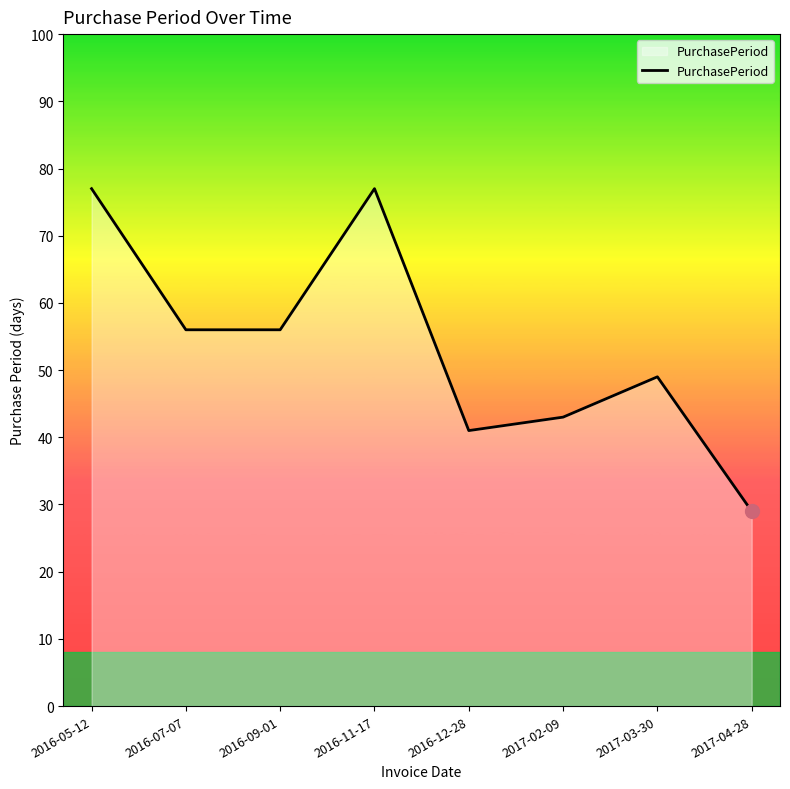

How many series are shown in this chart?

1